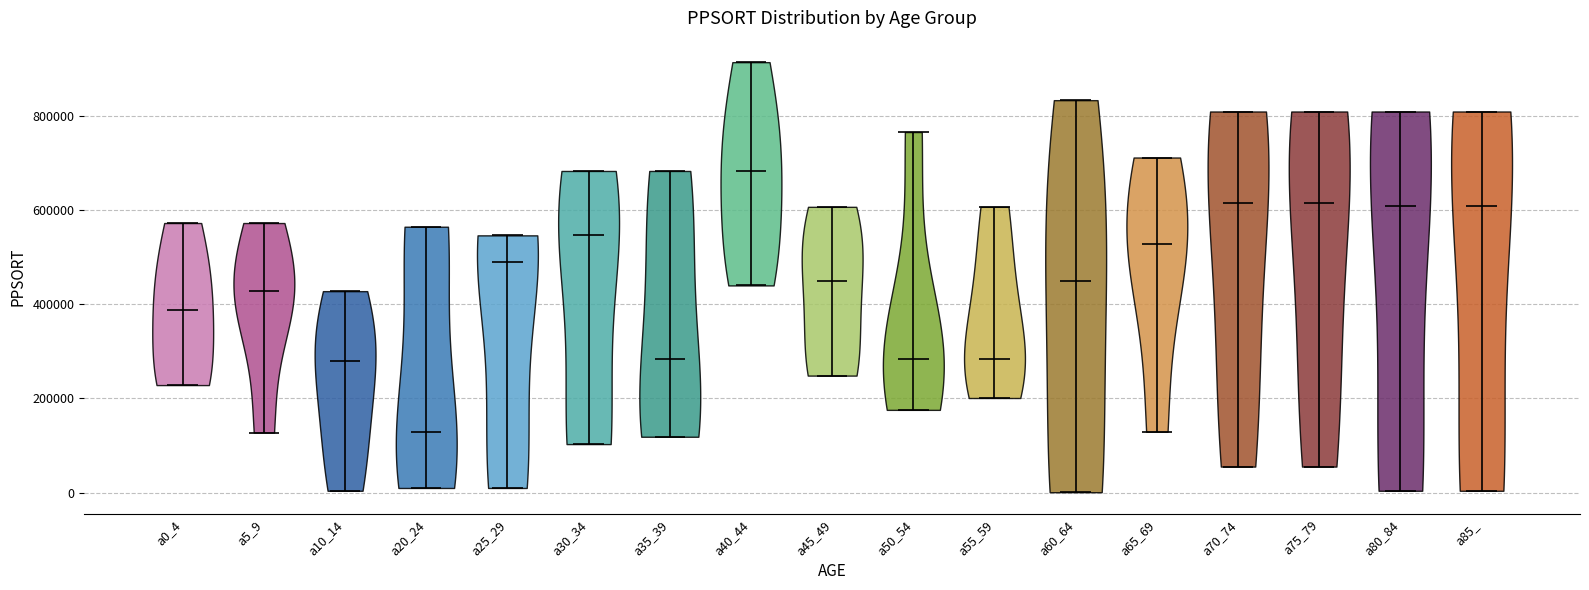

Where does the median line of the violin for a85_ sit on the y-axis? The values are not printed on the chart, so give them approximately, as read against the axis.

600000